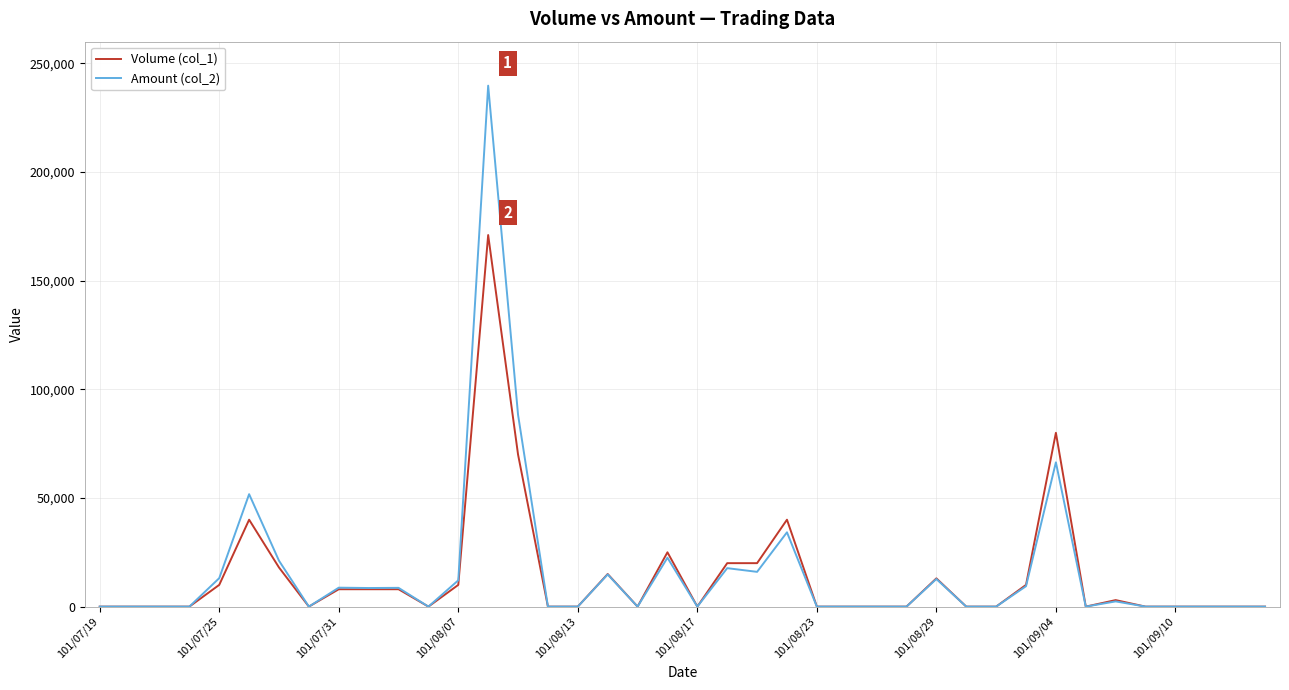

Which series has the widest spread of values?

Amount (col_2)